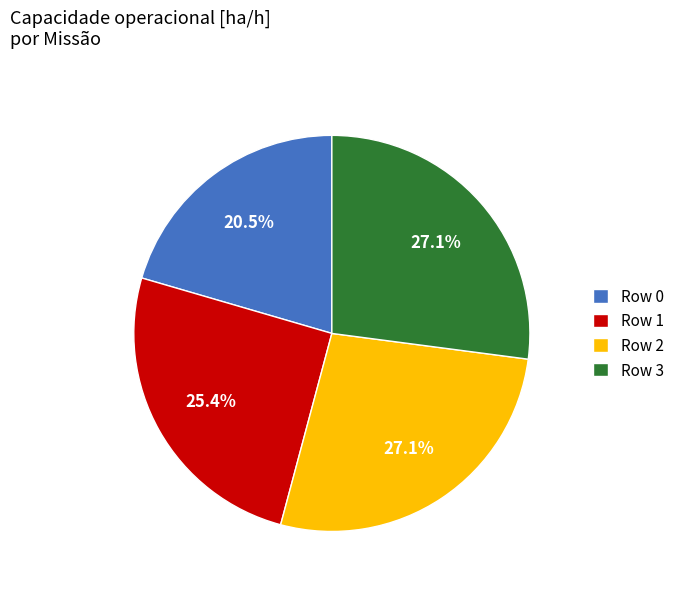

To the nearest percent, what portion does Row 1 represent?

25%